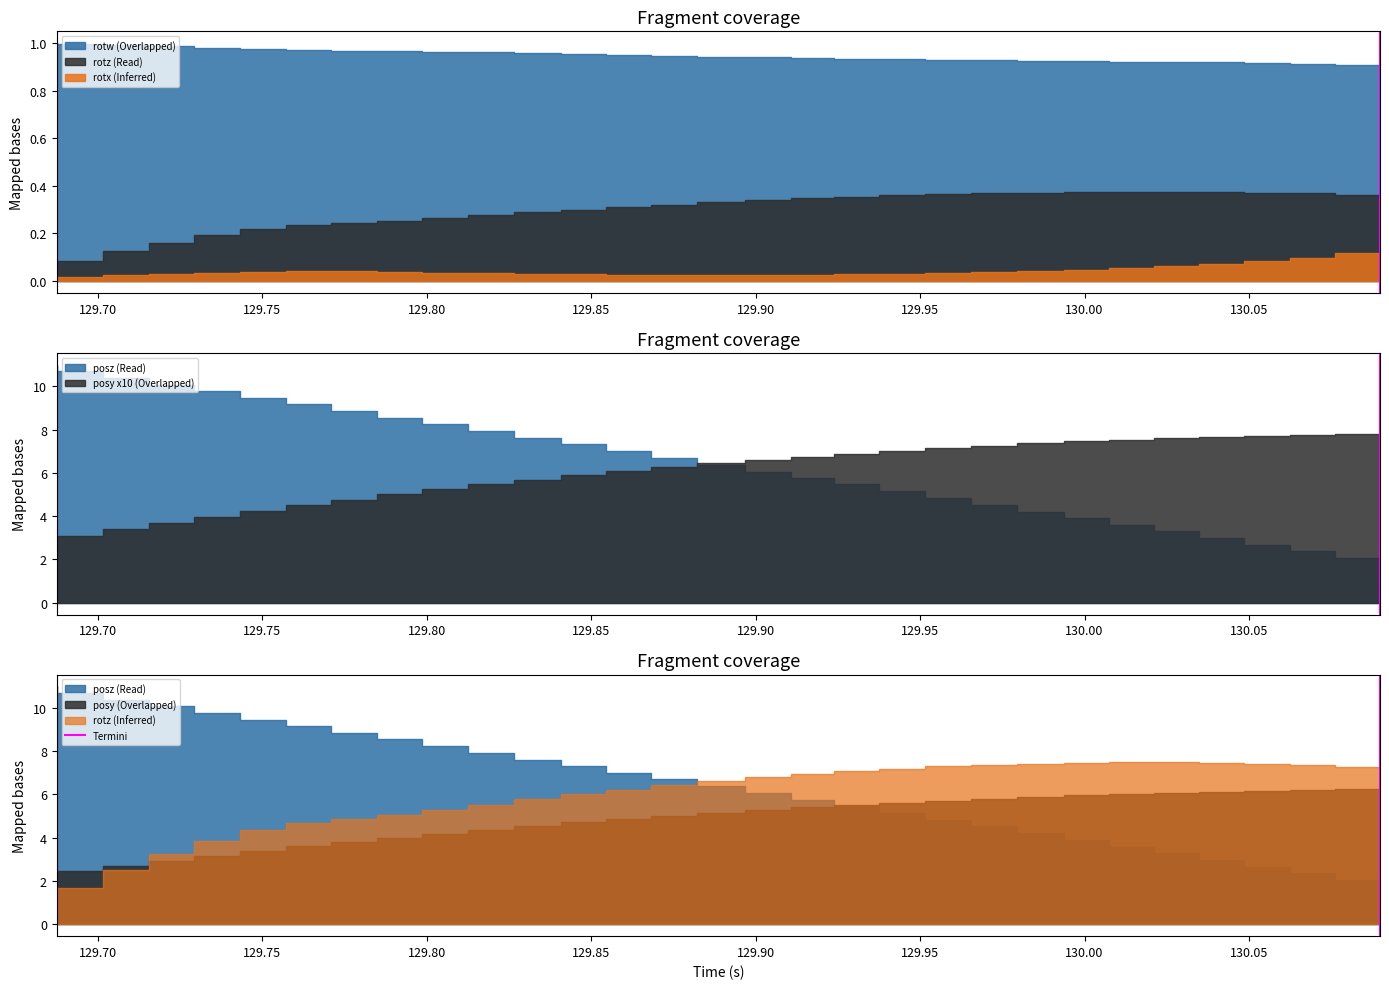

The value at 129.70 is 1. True or false?

True